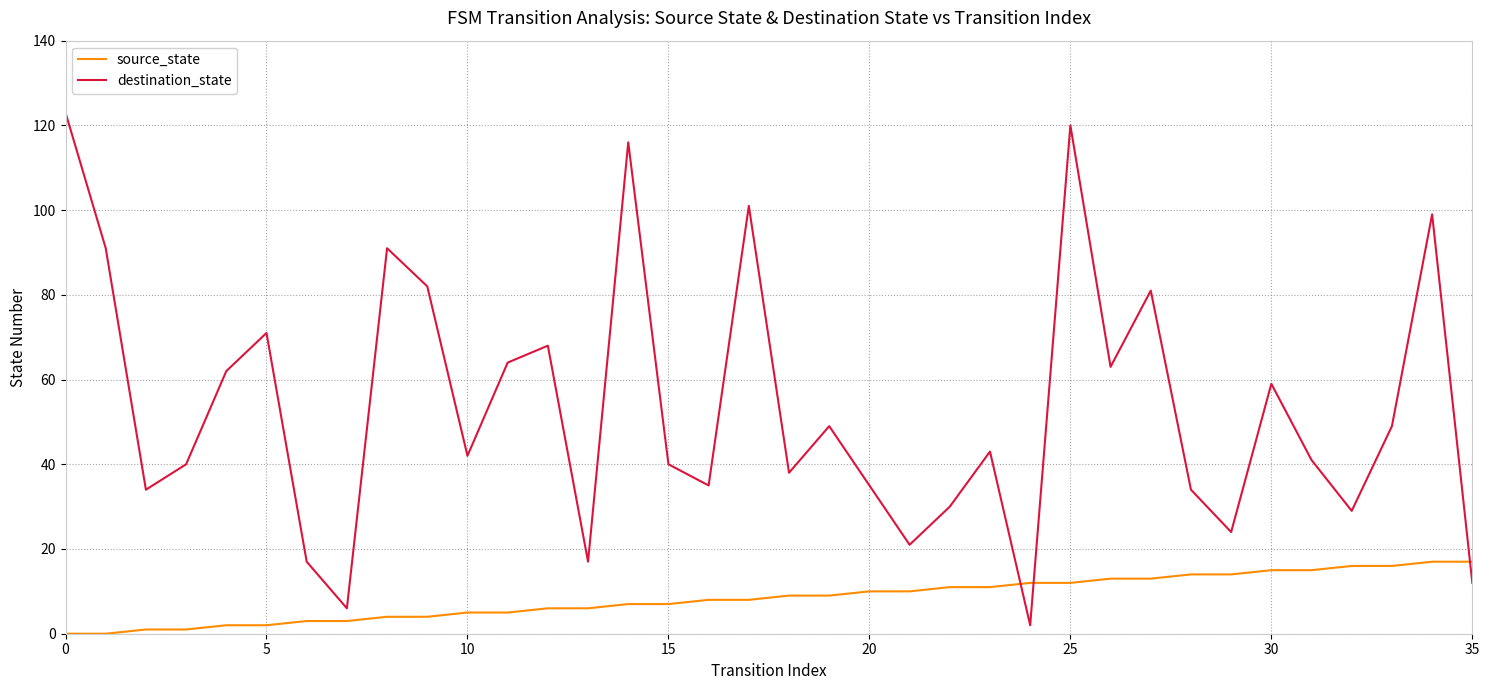

What is the difference between the maximum and minimum values in the source_state series?

17